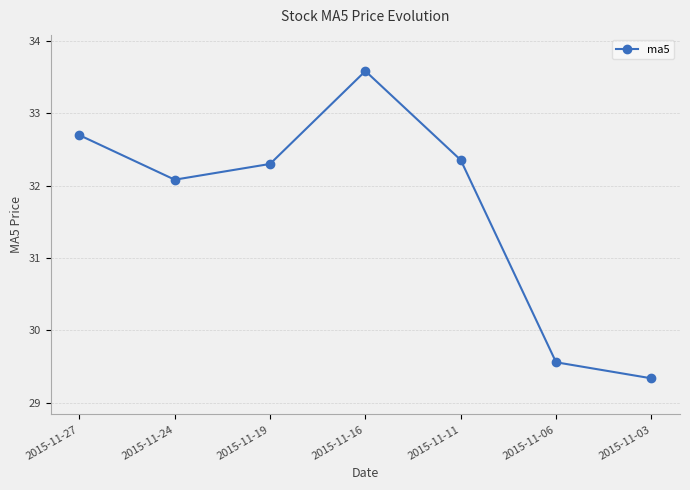

Rank the categories by value from highest to lowest.

2015-11-16, 2015-11-27, 2015-11-11, 2015-11-19, 2015-11-24, 2015-11-06, 2015-11-03